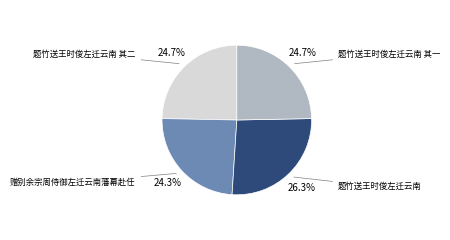

How many segments does this pie chart have?

4